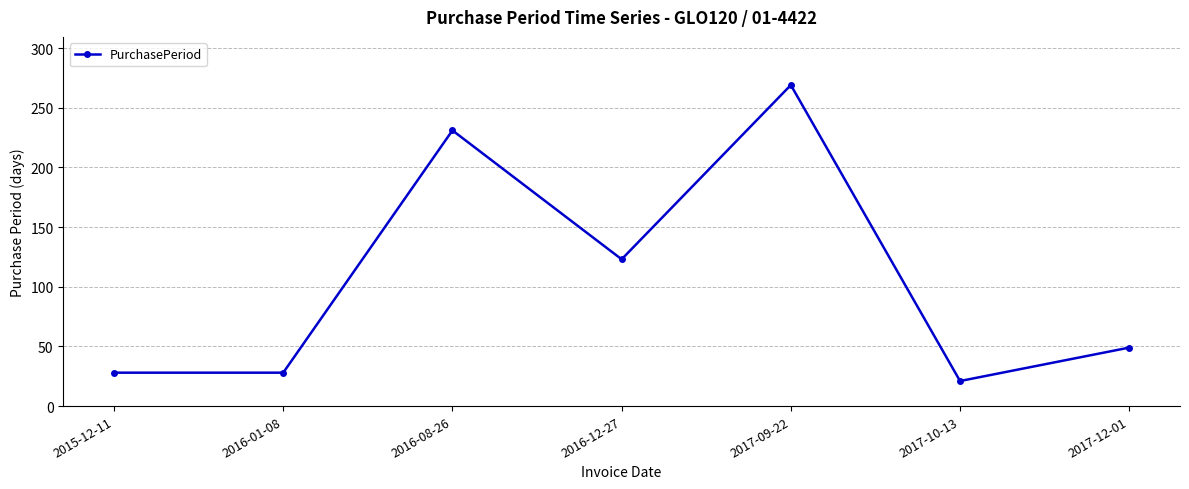

At which category does the data reach its first local peak?

2016-08-26